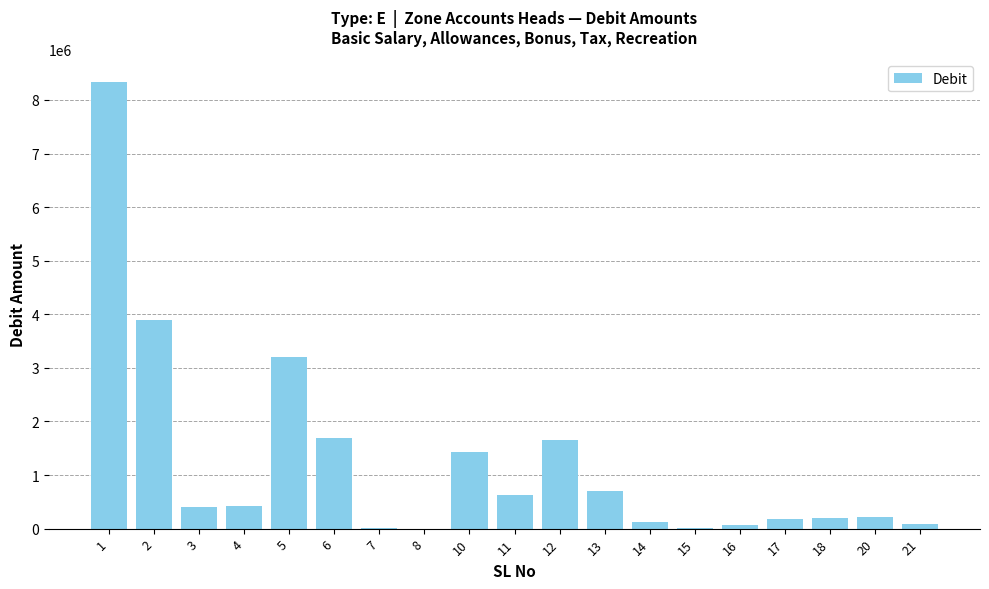

Is it true that the value at 18 is 198460.0?

True